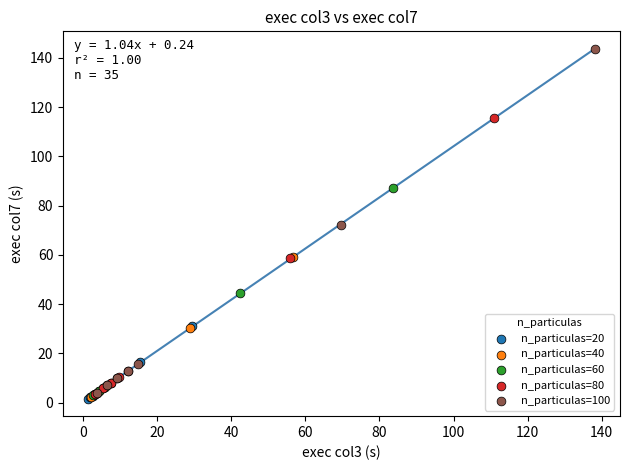

Which series reaches the maximum Y coordinate?

n_particulas=100